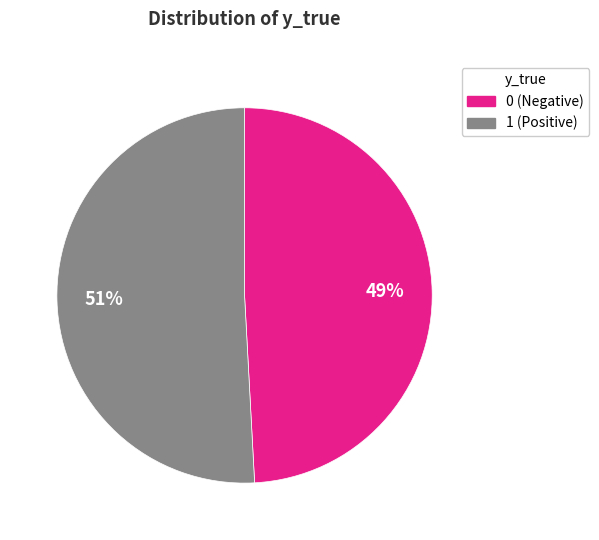

To the nearest percent, what is the average slice percentage?

50%